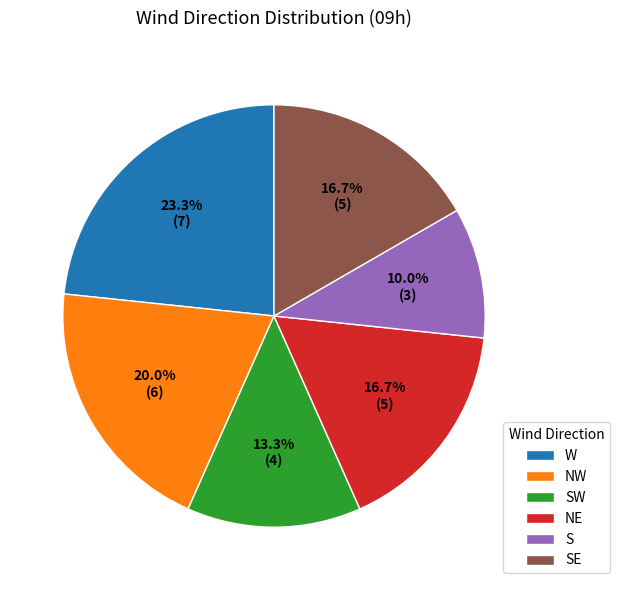

To the nearest percent, what is the combined percentage of W and NW?

43%